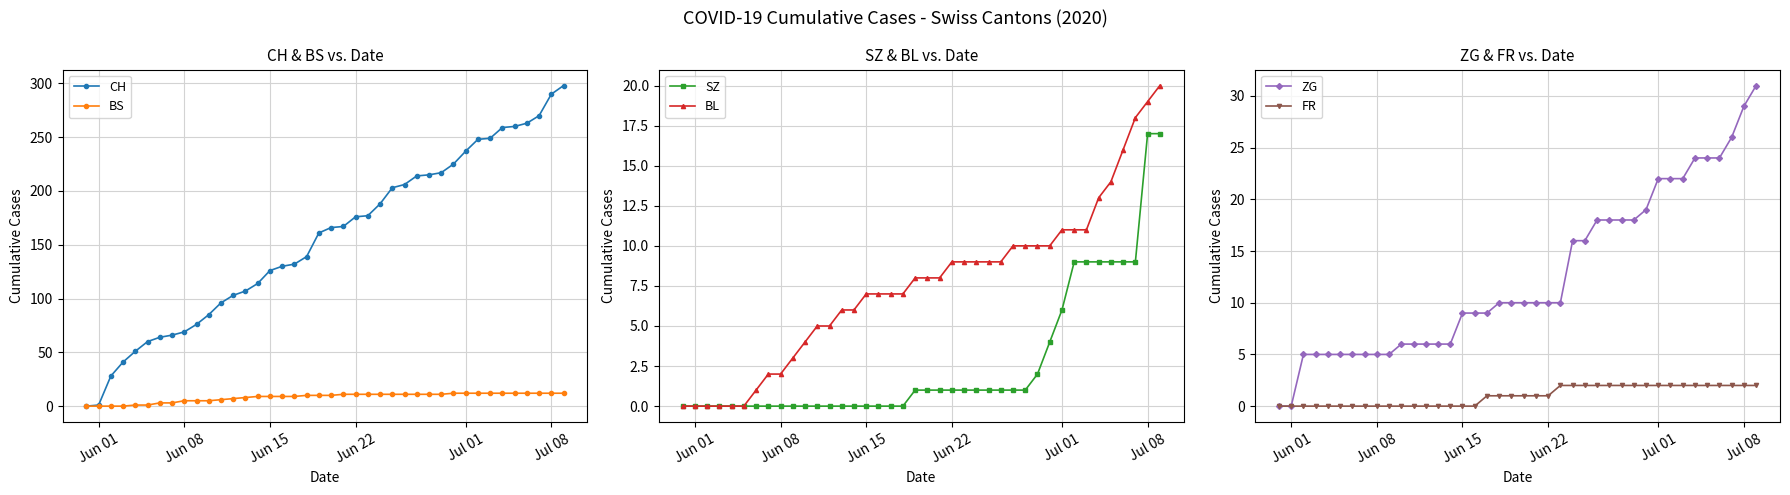

What is the maximum value for BS?

12